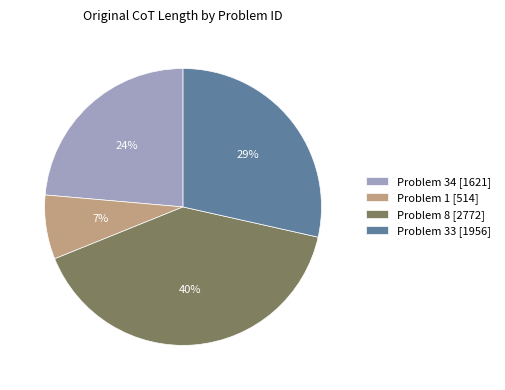

Does Problem 34 [1621] represent more than half of the total?

No